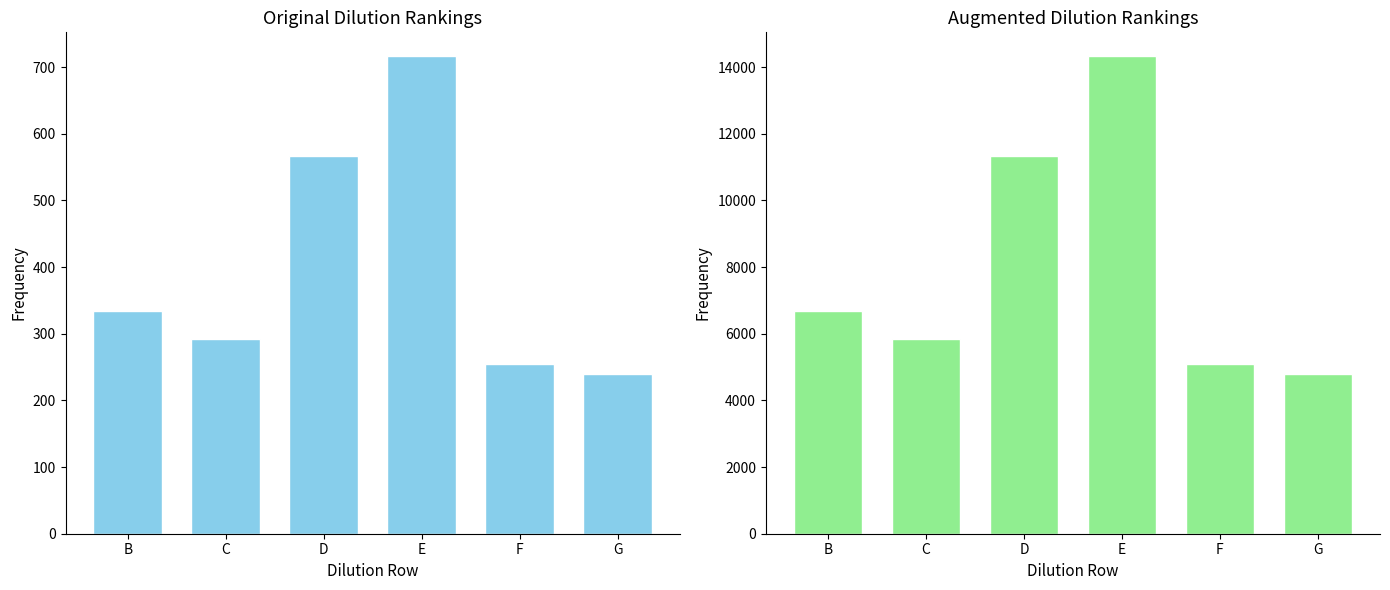

True or false: Augmented has a value of 5850.0 at C.

True